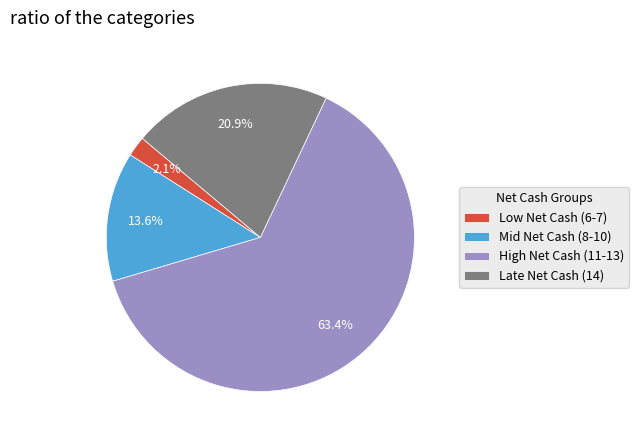

Approximately how many times larger is the value at High Net Cash (11-13) compared to Mid Net Cash (8-10)?

4.7